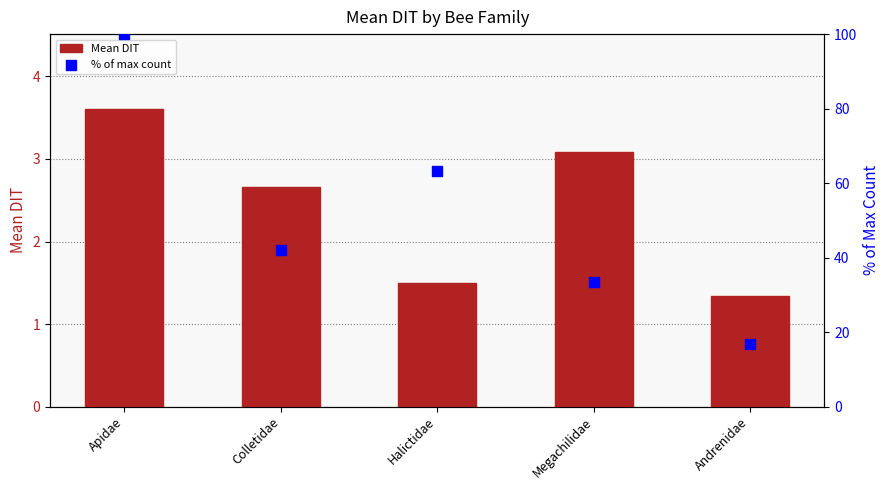

What are all the series names shown in the legend?

Mean DIT, % of max count